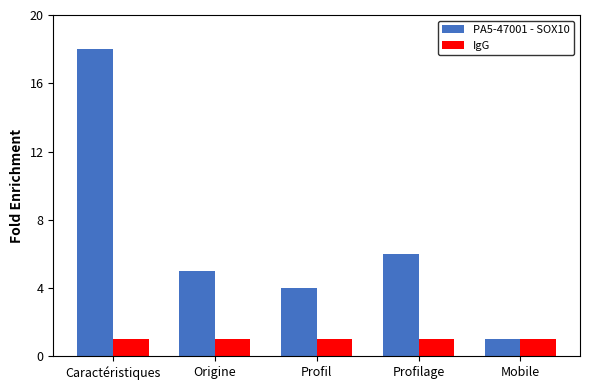

What is the sum of all IgG values?

5